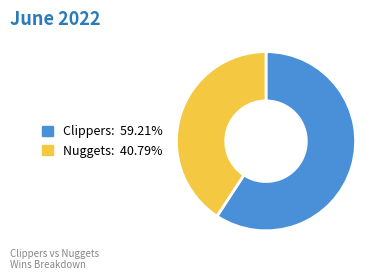

Does Nuggets represent more than half of the total?

No